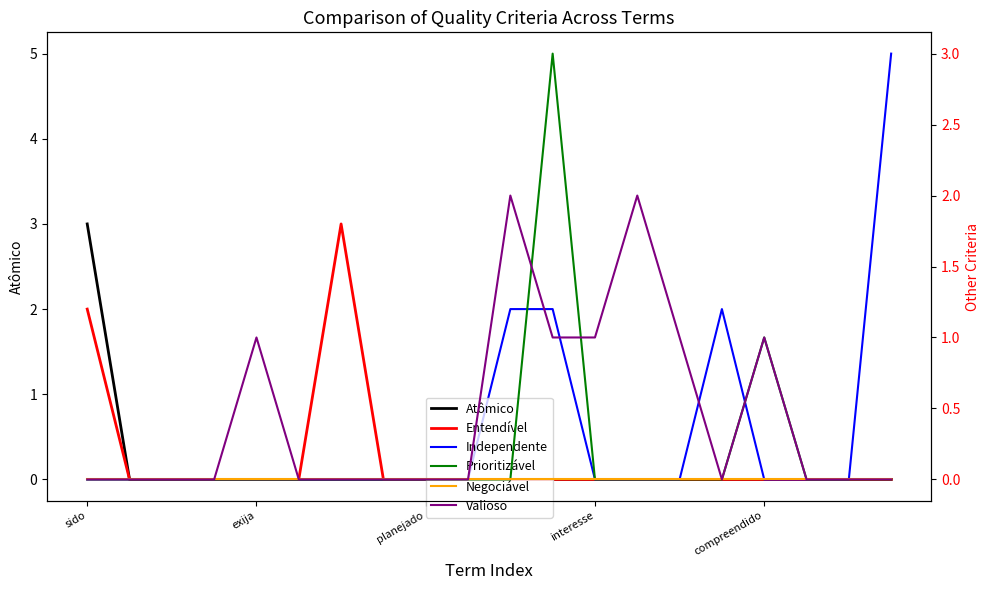

True or false: Independente has more than 1 points higher than both neighbors.

False